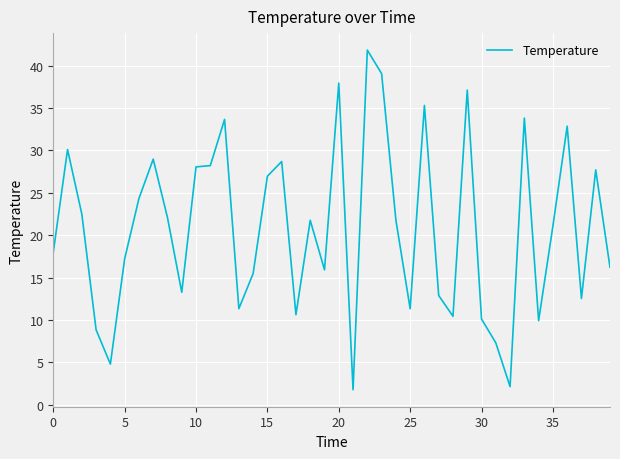

What is the greatest value displayed?

41.8